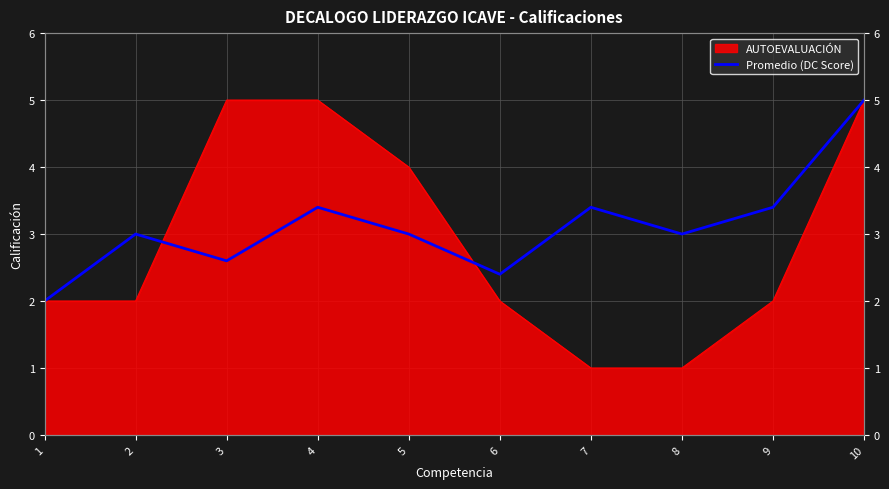

What is the change in value from 3 to 5?

+0.4